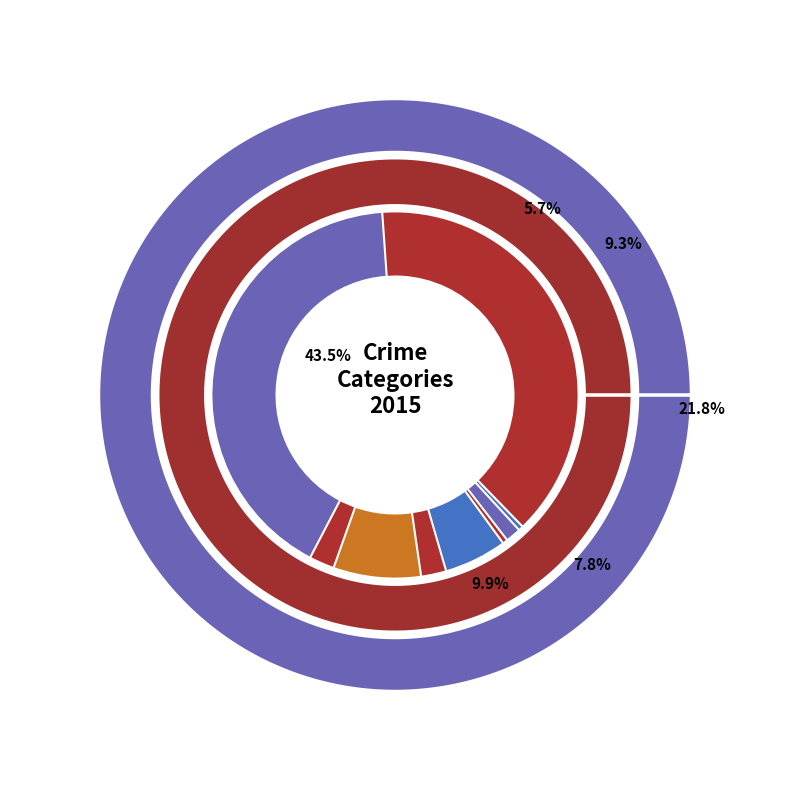

To the nearest percent, what percentage of the pie is 7?

10%